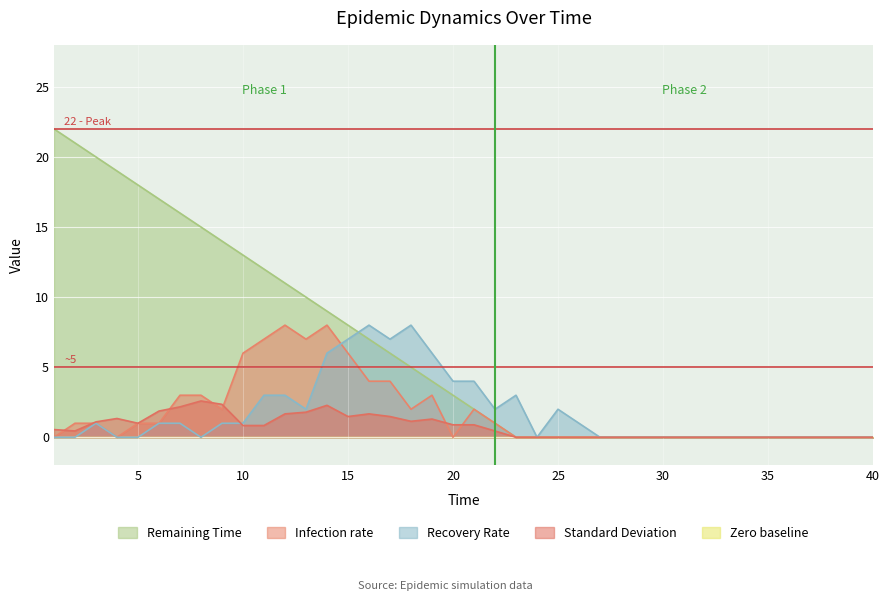

True or false: Recovery Rate and Standard_Deviation intersect in this chart.

True